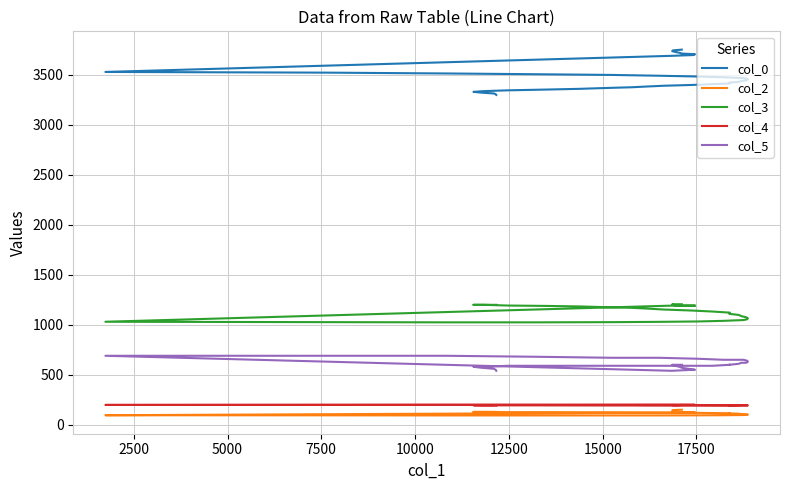

The value of col_3 at 13 is 377.6. True or false?

False